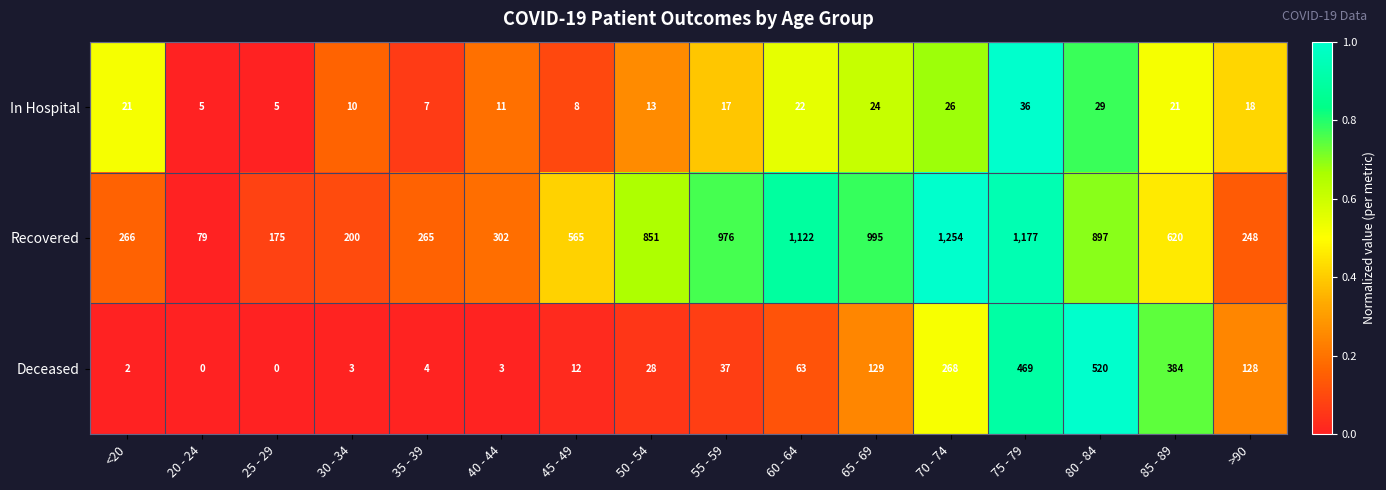

Rank the series at 60 - 64 from lowest to highest value.

In Hospital, Deceased, Recovered